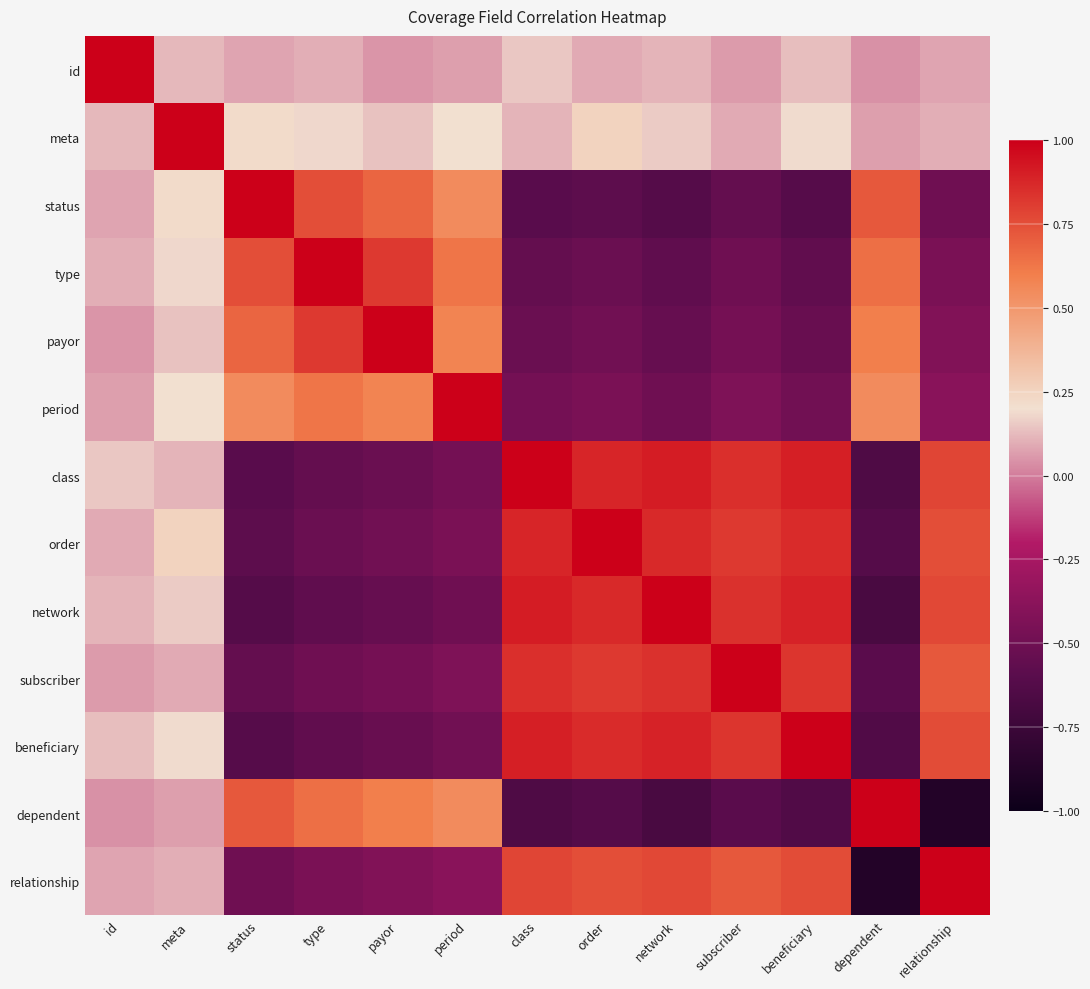

Between beneficiary and order, which is larger?

beneficiary